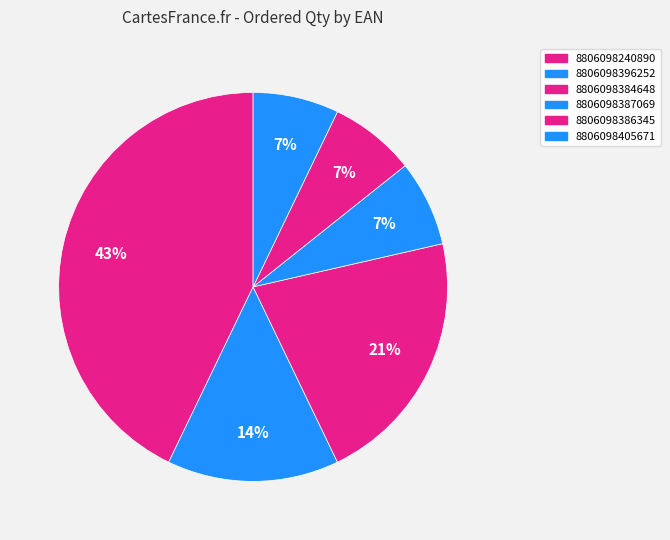

What is the largest slice in the pie chart?

8806098240890